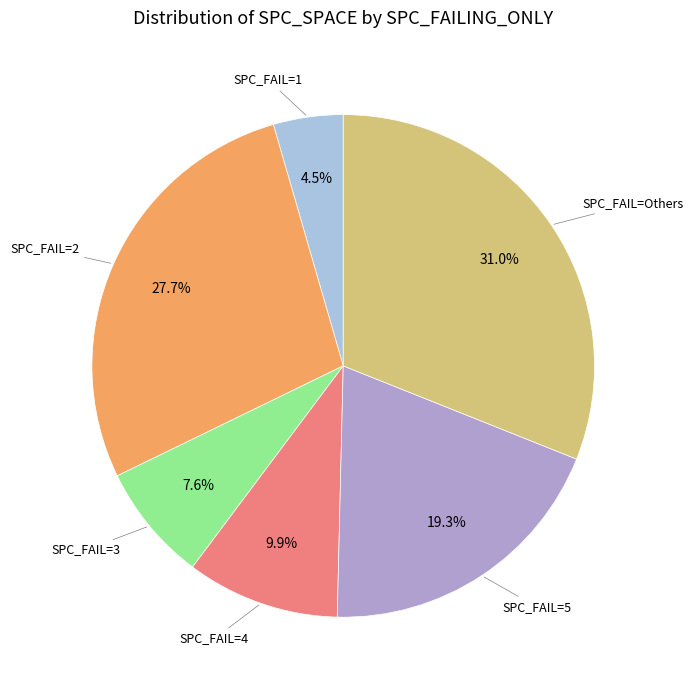

Is there any slice that represents more than half of the pie?

No